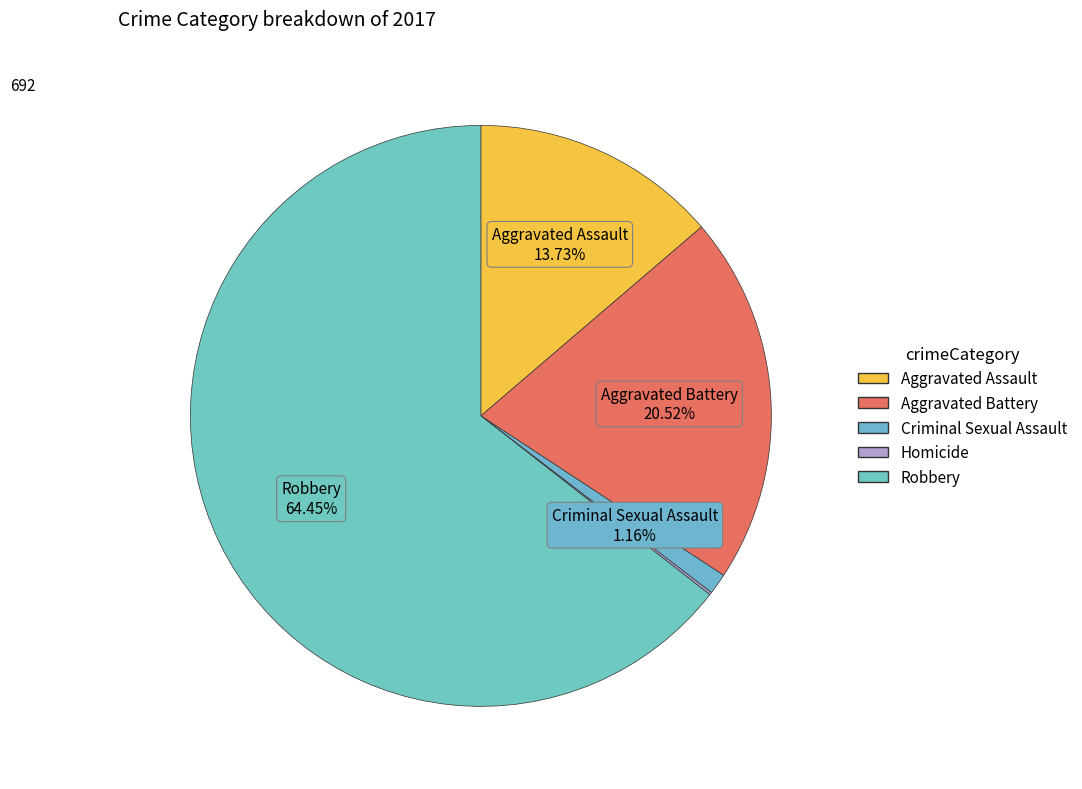

The Criminal Sexual Assault slice represents 14% of the pie. True or false?

False